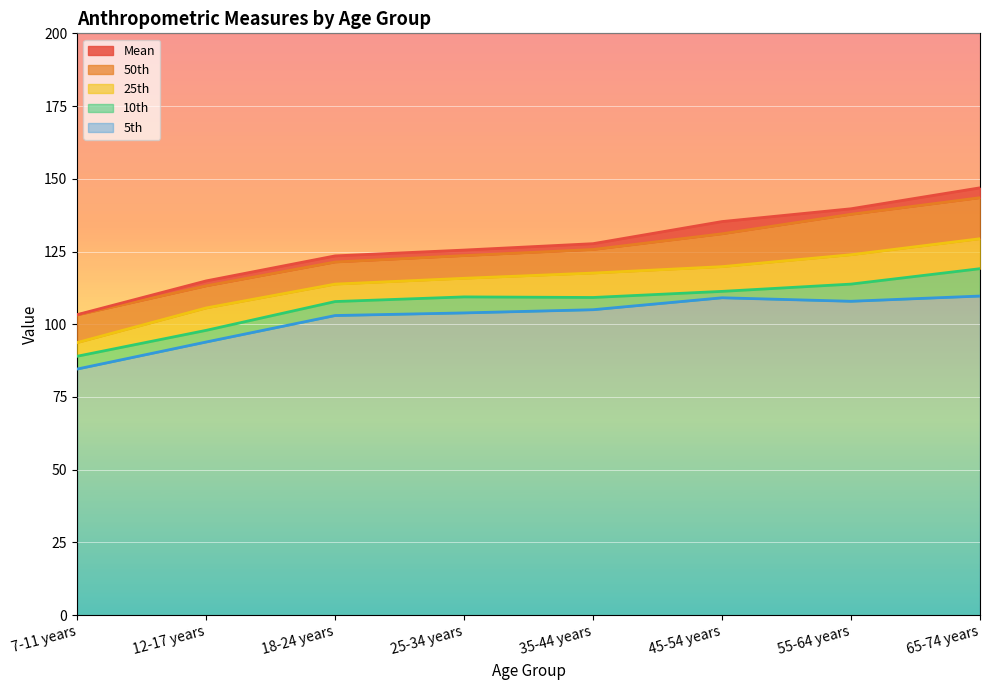

List the series in order of their peak value, lowest first.

5th, 10th, 25th, 50th, Mean